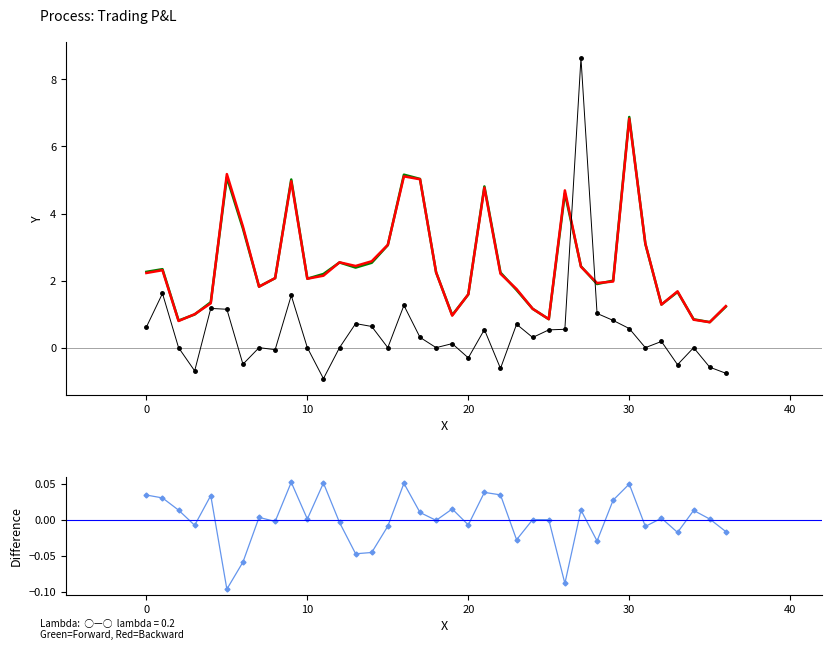

Is it true that Red=Backward equals 2.5 at 12?

True